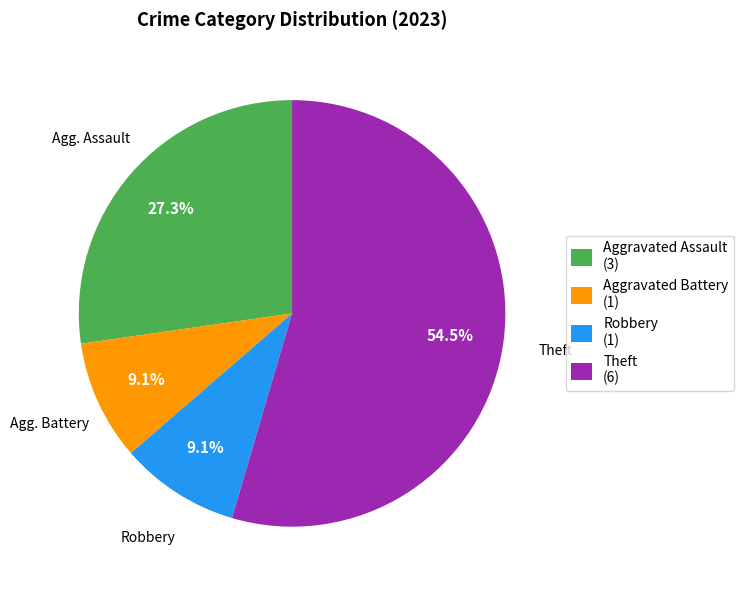

Which slice is the largest?

Theft